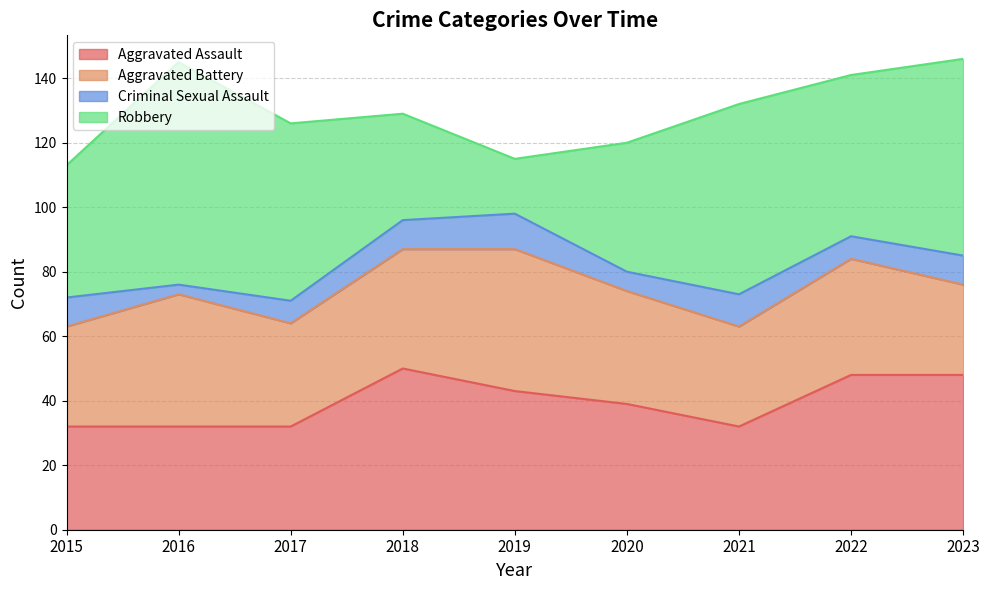

How many interior local peaks does the Robbery series have?

2